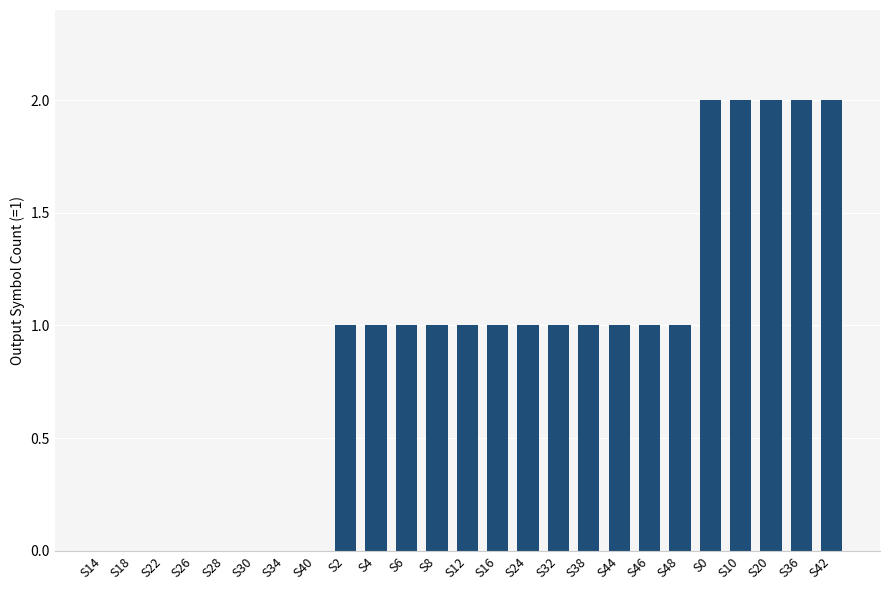

What is the change in value from S30 to S36?

+2